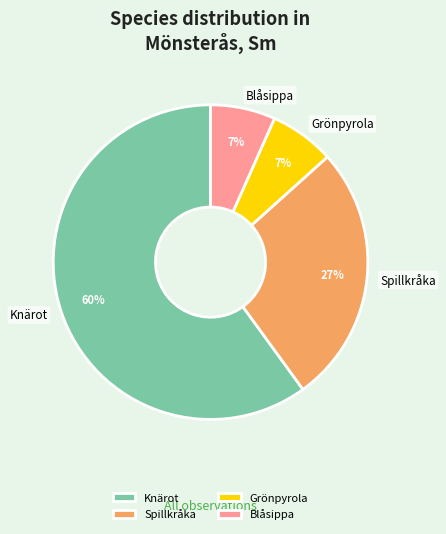

Does Knärot represent more than half of the total?

Yes